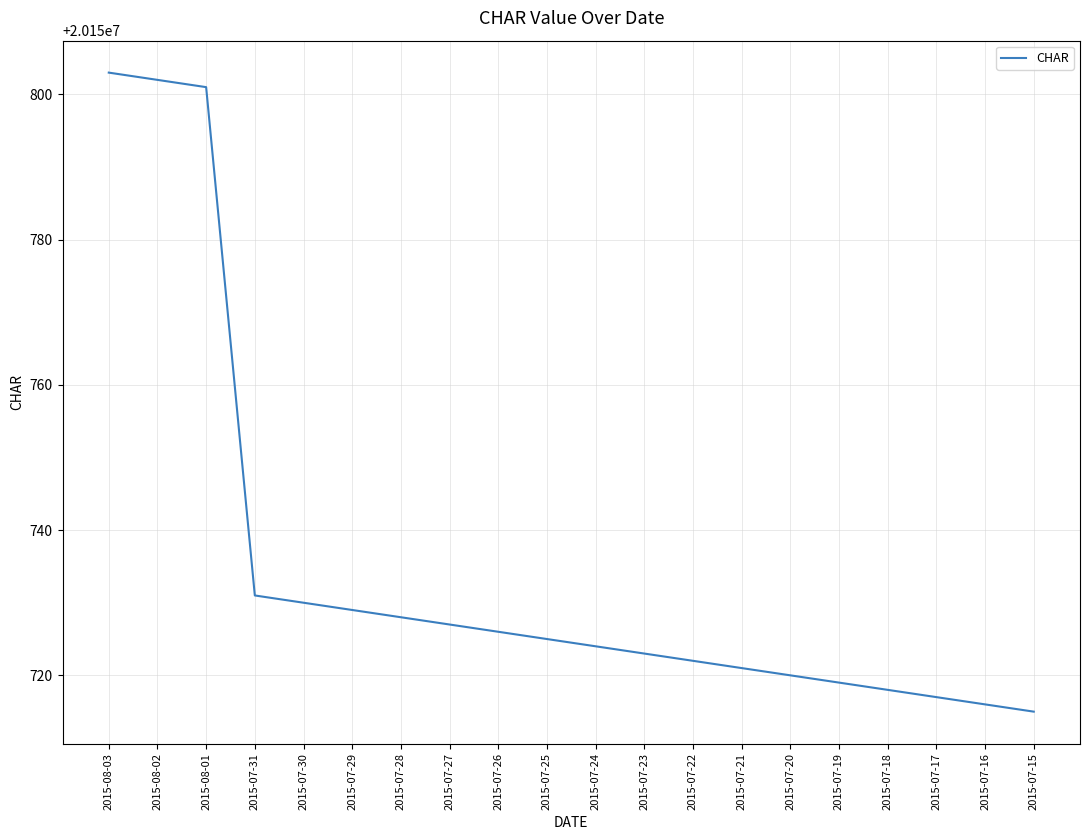

The value at 2015-07-27 is 20150727. True or false?

True